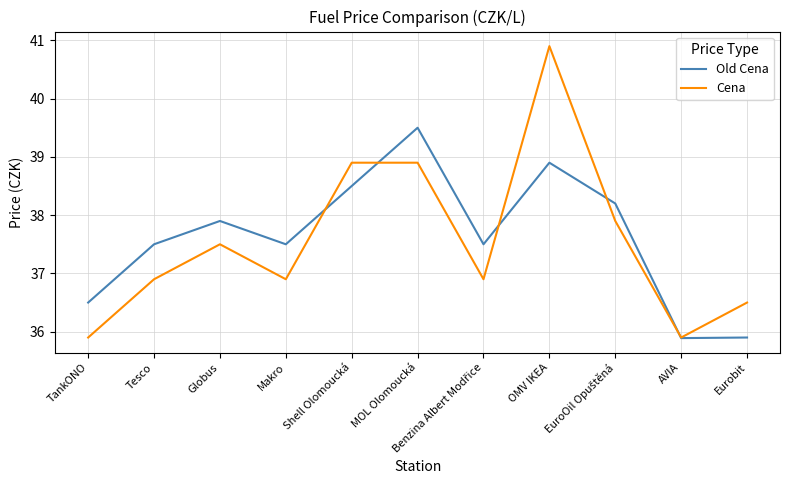

Which series has the largest total across all categories?

Old Cena